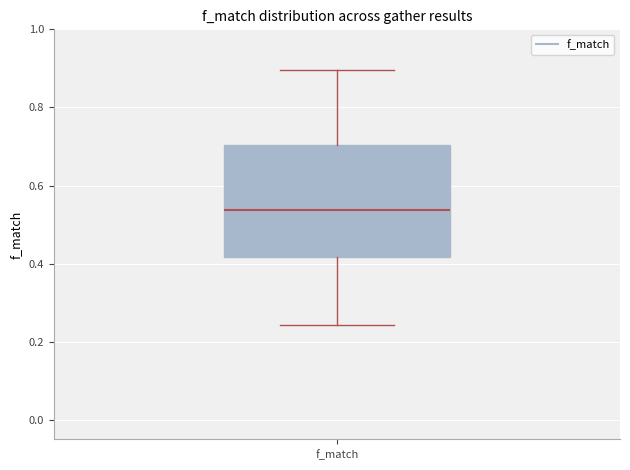

Where does the median line of the box for f_match sit on the y-axis? The values are not printed on the chart, so give them approximately, as read against the axis.

0.54